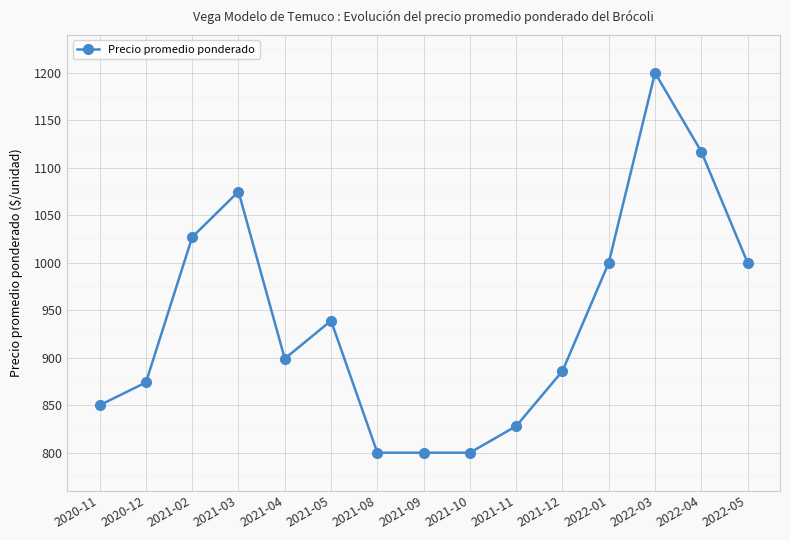

Is it true that the value at 2021-11 is 243?

False